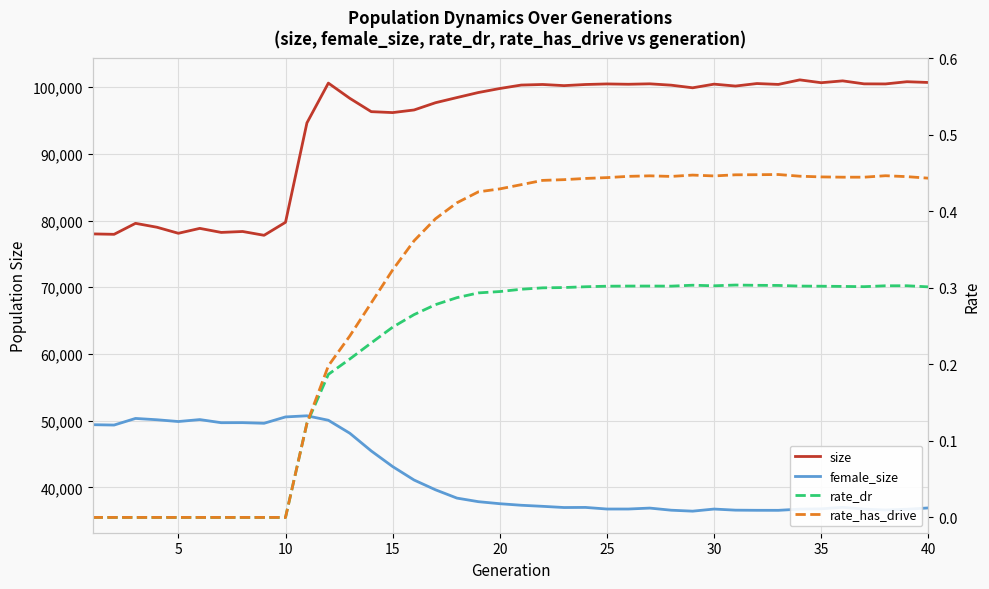

Rank the series by their maximum value, from highest to lowest.

size, female_size, rate_has_drive, rate_dr